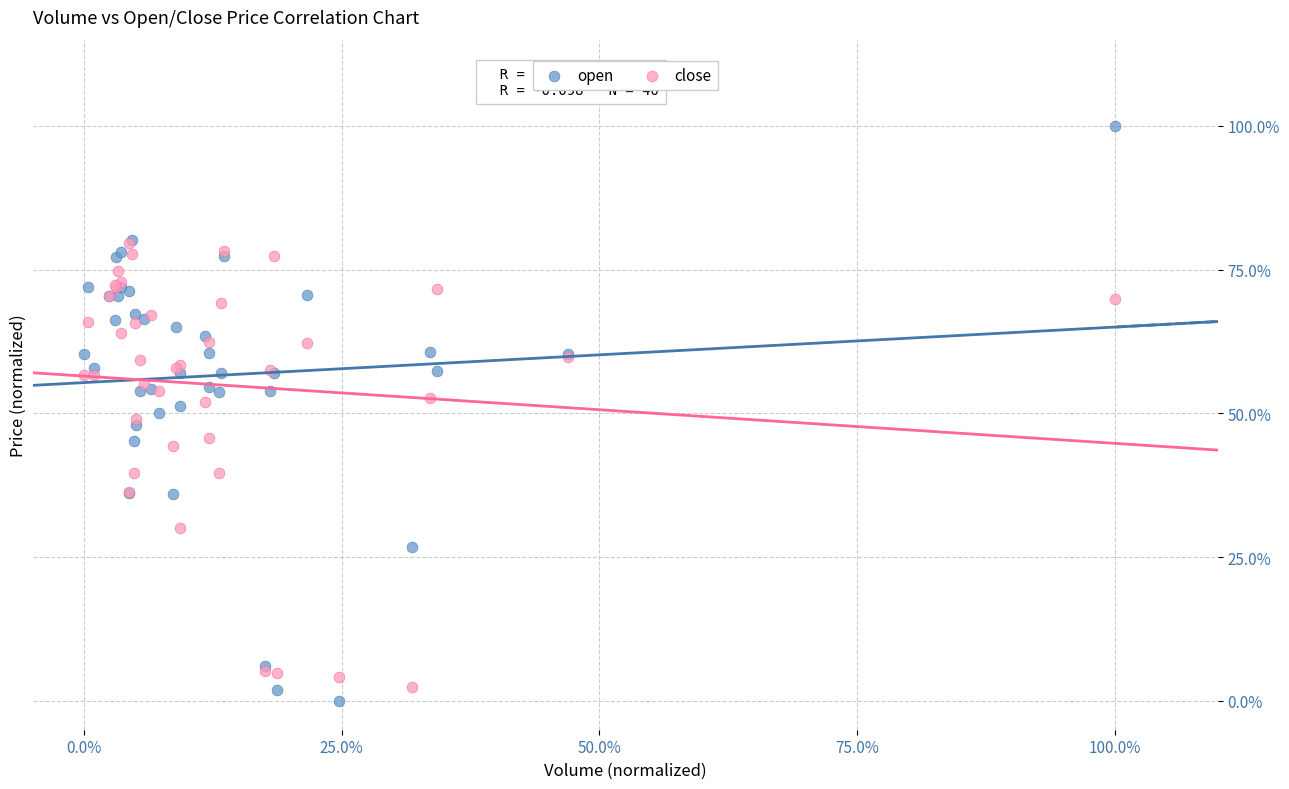

What are all the series names shown in the legend?

open, close